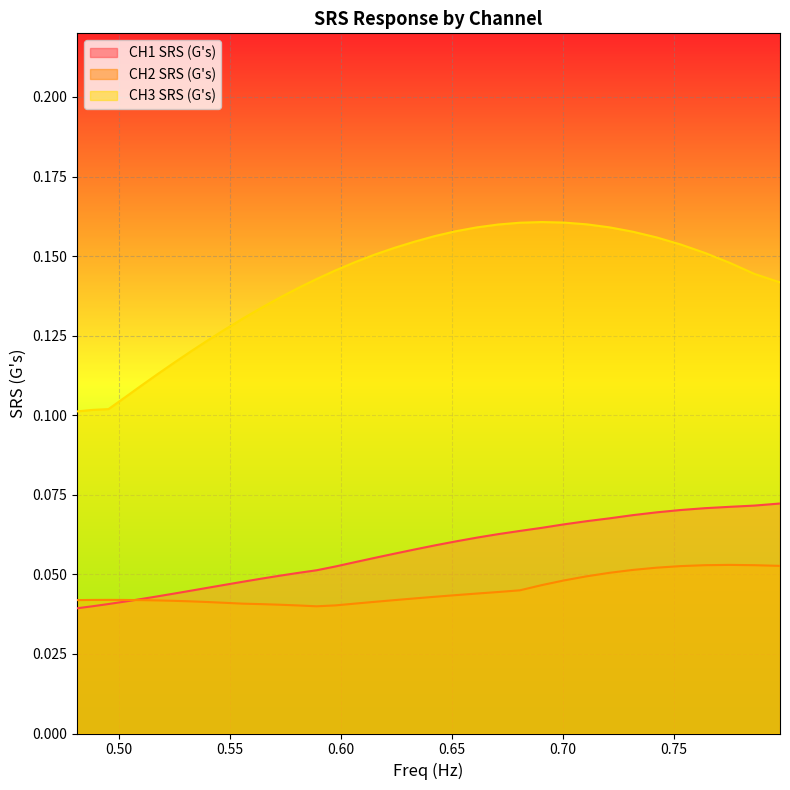

Which series has the largest range (max minus min)?

CH3 SRS (G's)